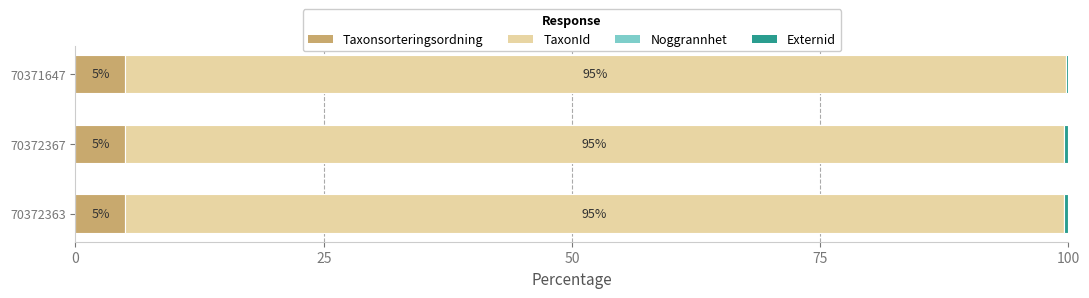

How many Taxonsorteringsordning values are between 5 and 6?

3